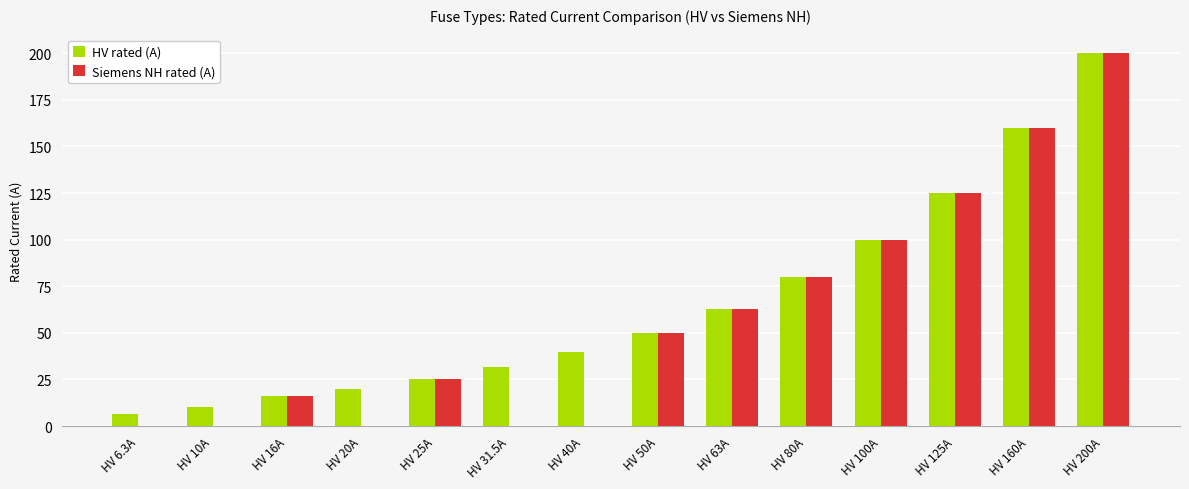

Count the number of categories in the chart.

14